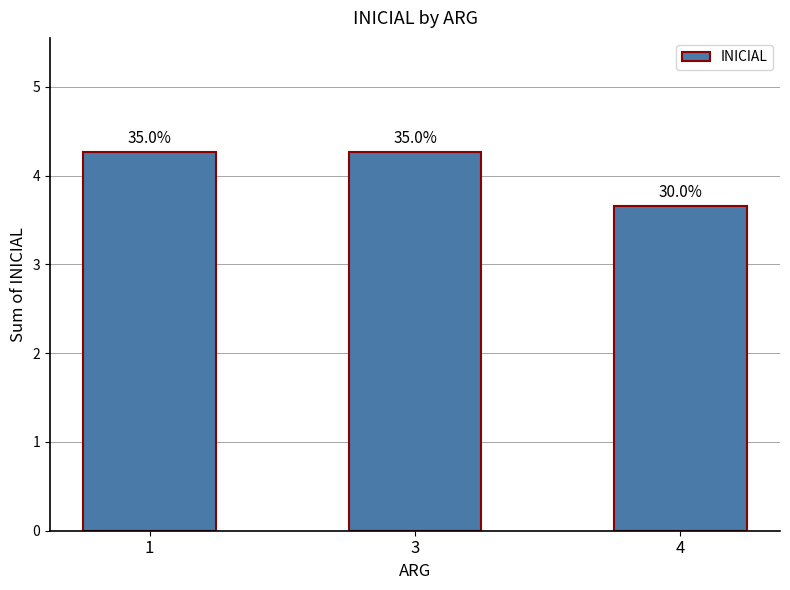

Reading left to right, list all the values displayed in this chart.

1=4.3	3=4.3	4=3.7